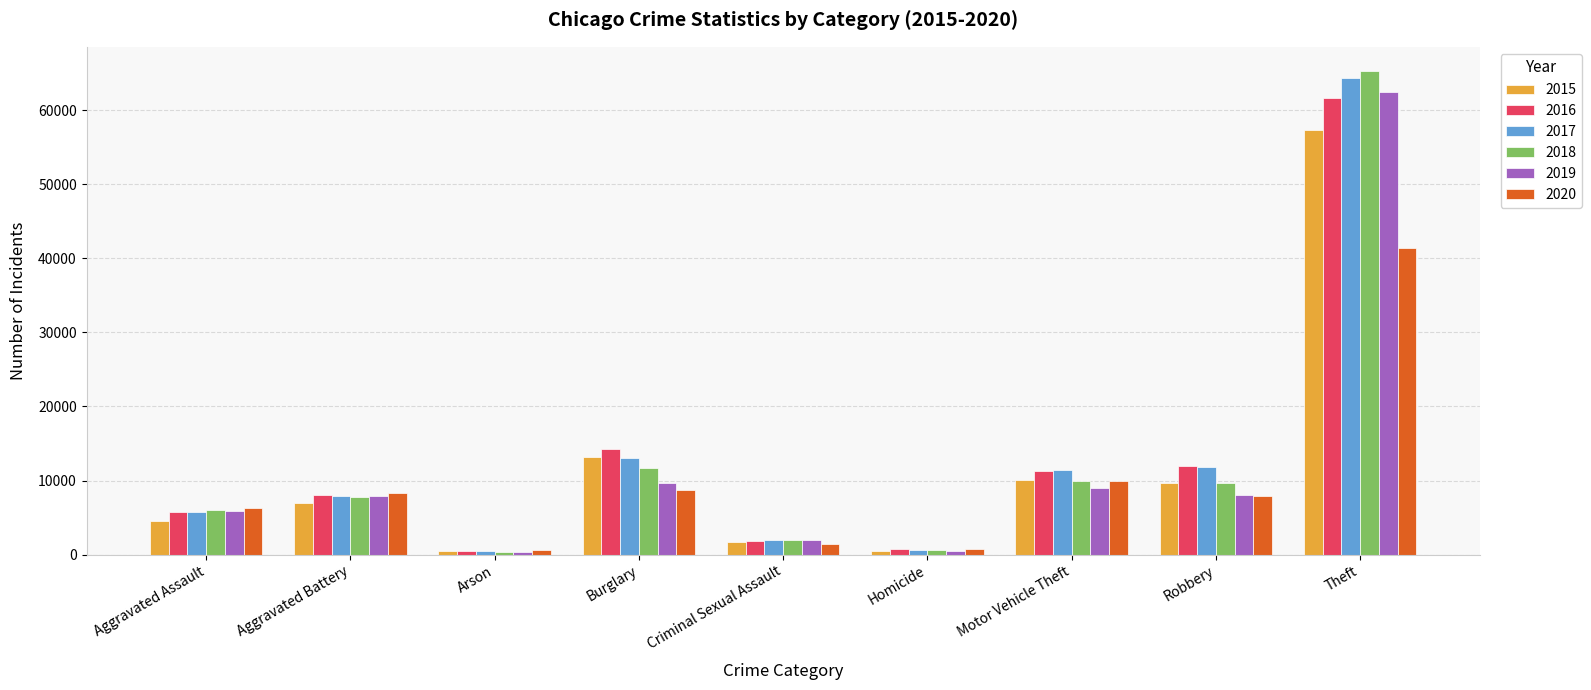

At which category is the sum across all series the highest?

Theft